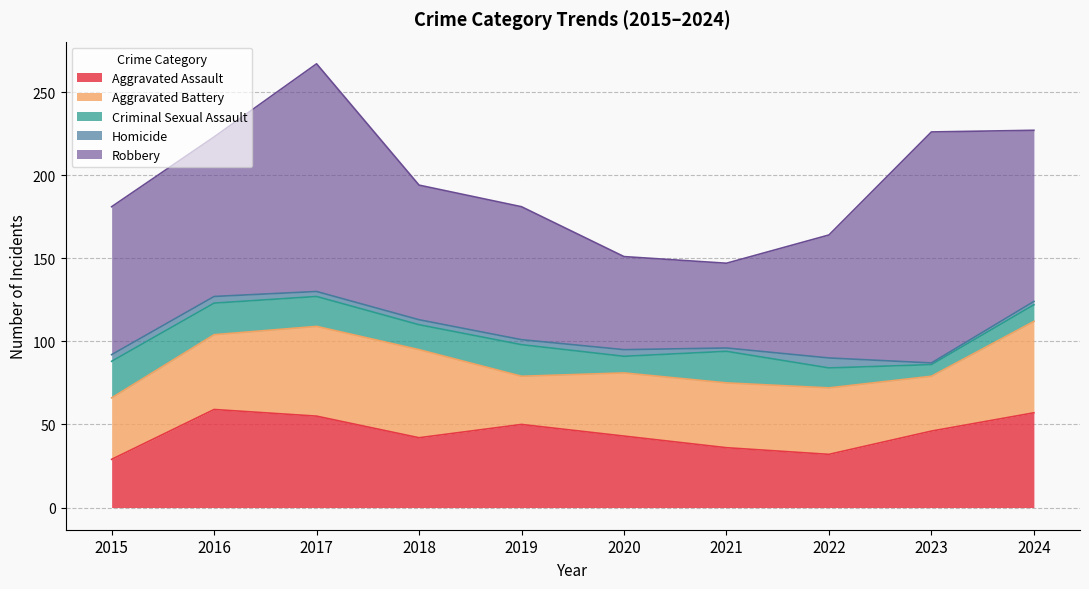

Reading left to right, extract all data points from this chart.

Aggravated Assault: 29	59	55	42	50	43	36	32	46	57
Aggravated Battery: 37	45	54	53	29	38	39	40	33	55
Criminal Sexual Assault: 22	19	18	15	19	10	19	12	7	10
Homicide: 4	4	3	3	3	4	2	6	1	2
Robbery: 89	96	137	81	80	56	51	74	139	103